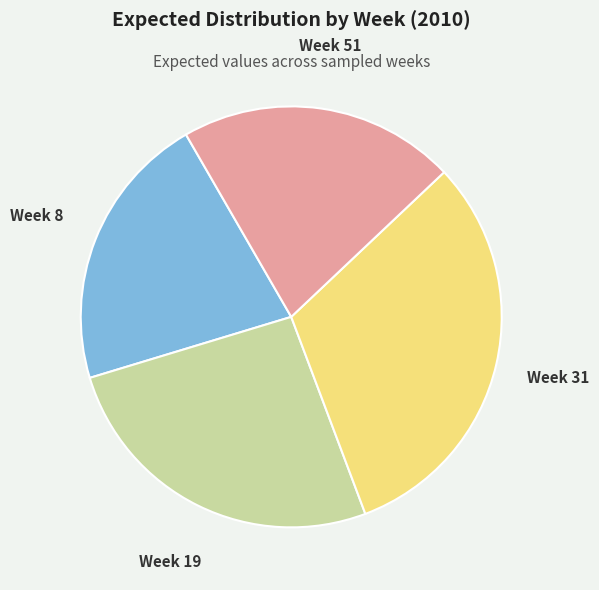

Is there a majority slice in this chart?

No